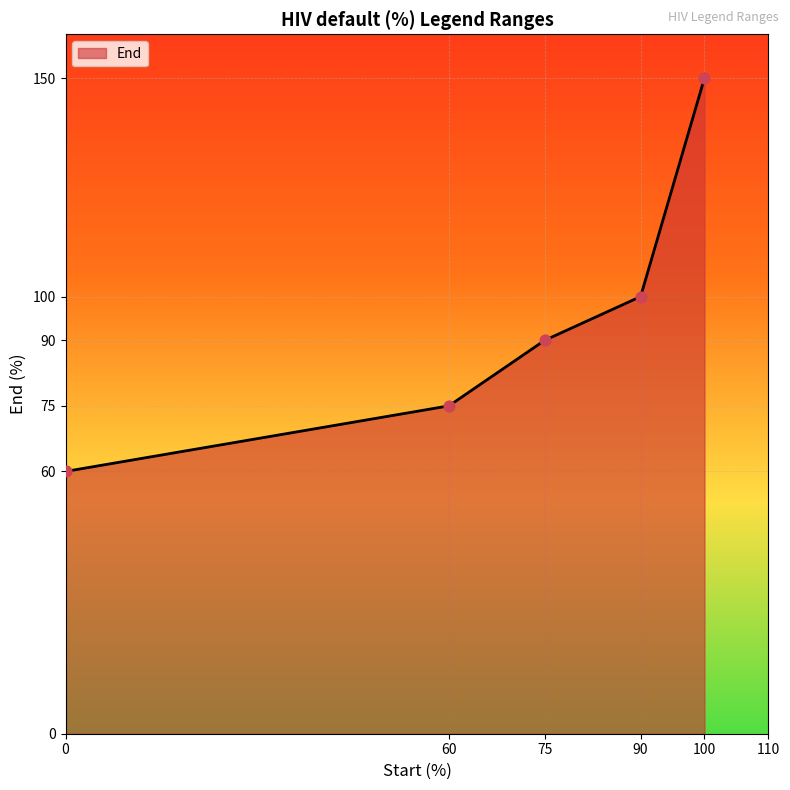

Approximately how many times larger is the value at 100 compared to 75?

1.7